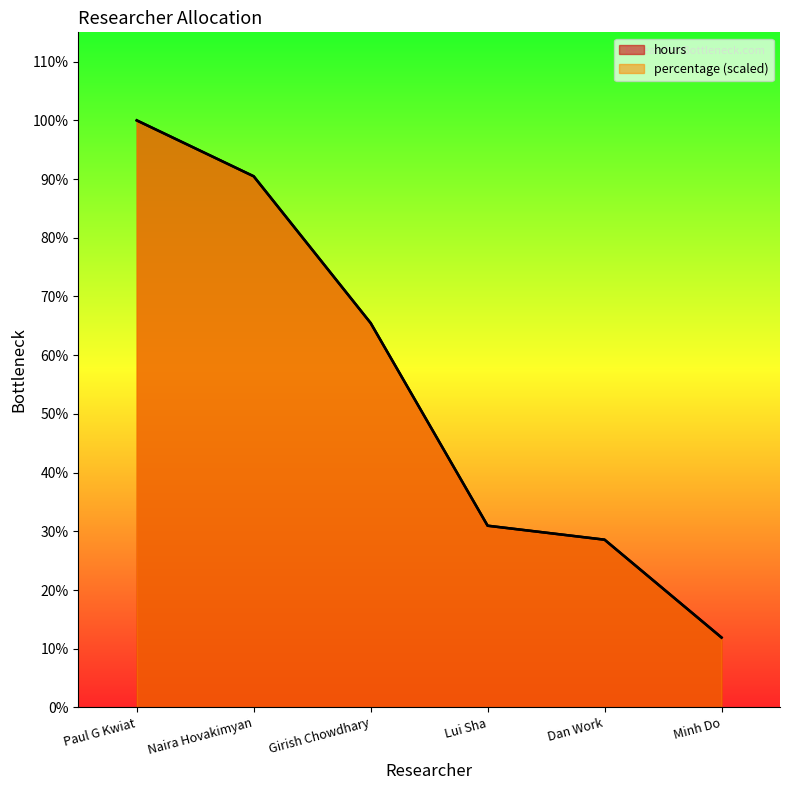

True or false: percentage has a value of 71.9 at Paul G Kwiat.

False